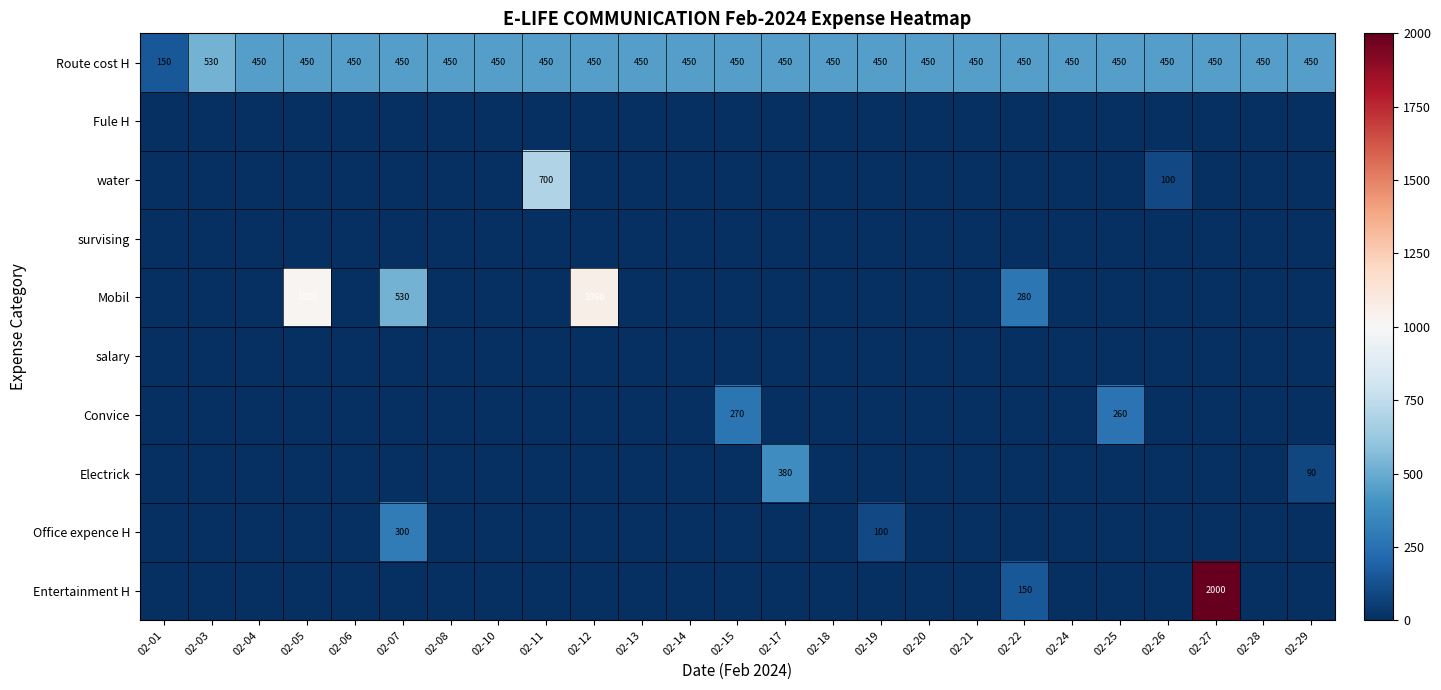

How many data points does each series have?

25